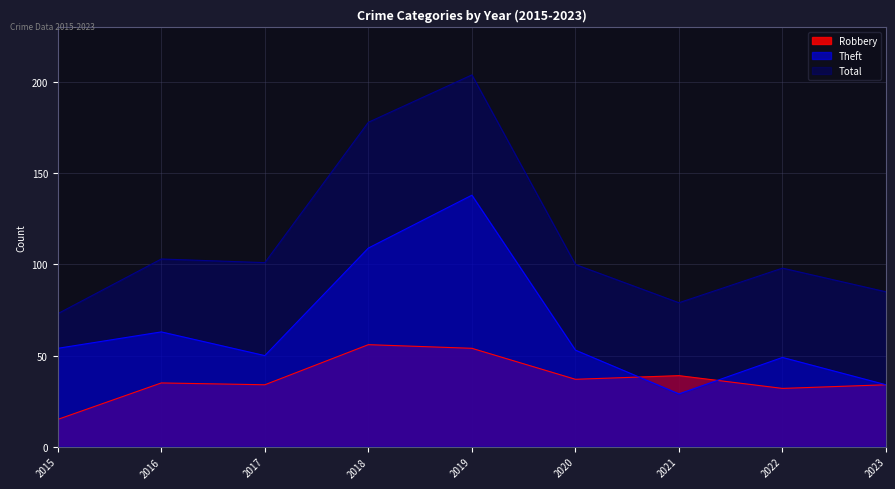

How many data points in Total are above 100?

4